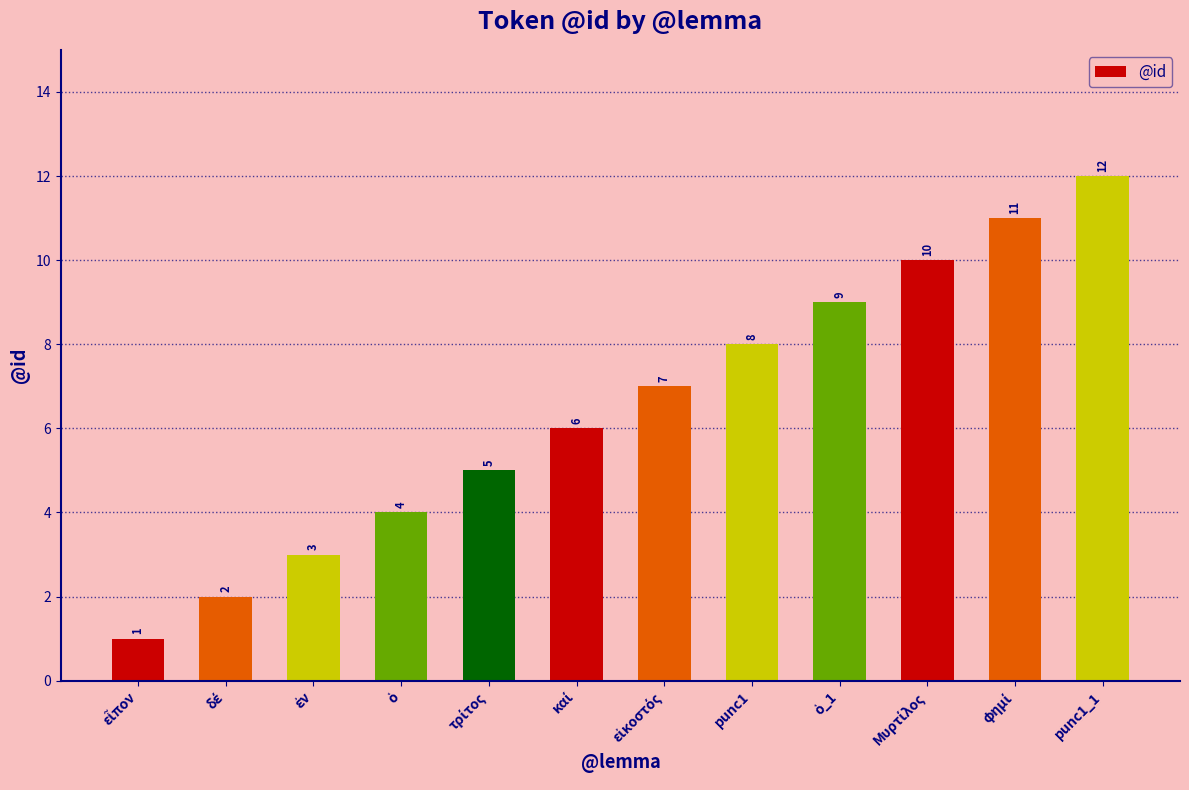

Which category has the highest value across all series?

punc1_1